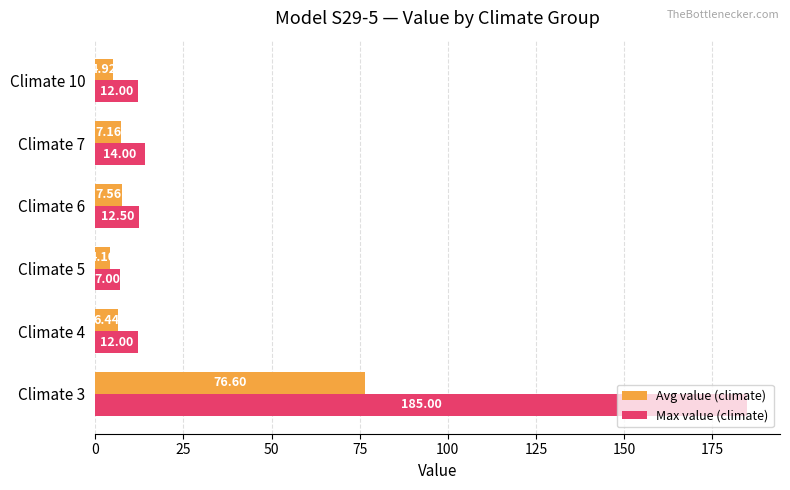

Rank the series by their maximum value, from lowest to highest.

Avg value (climate), Max value (climate)